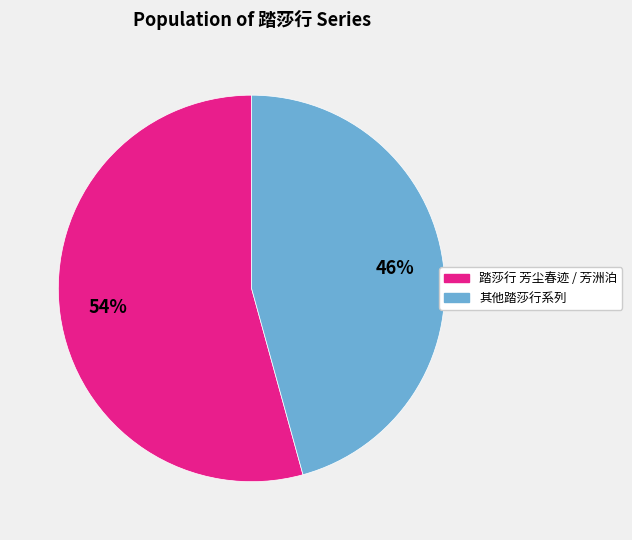

Which has a higher value, 踏莎行 芳尘春迹 / 芳洲泊 or 其他踏莎行系列?

踏莎行 芳尘春迹 / 芳洲泊